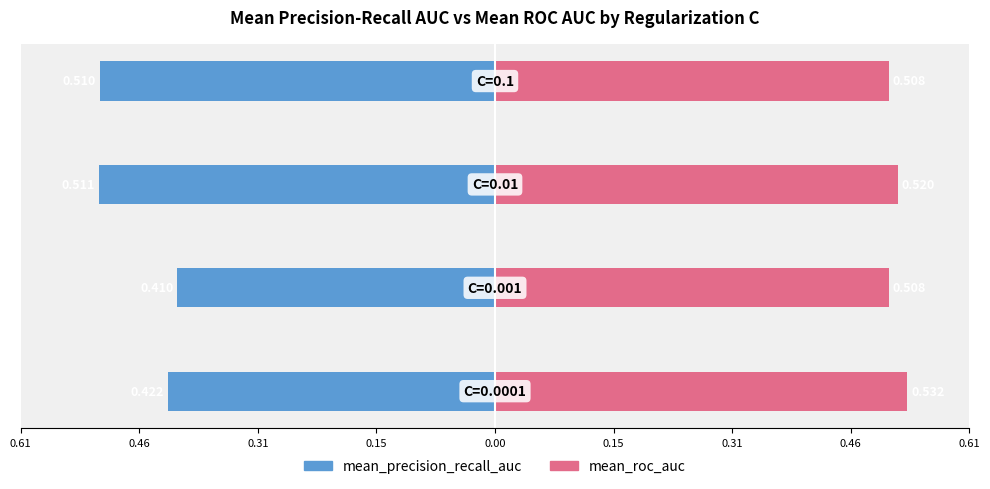

At how many categories does at least one series exceed 0?

4